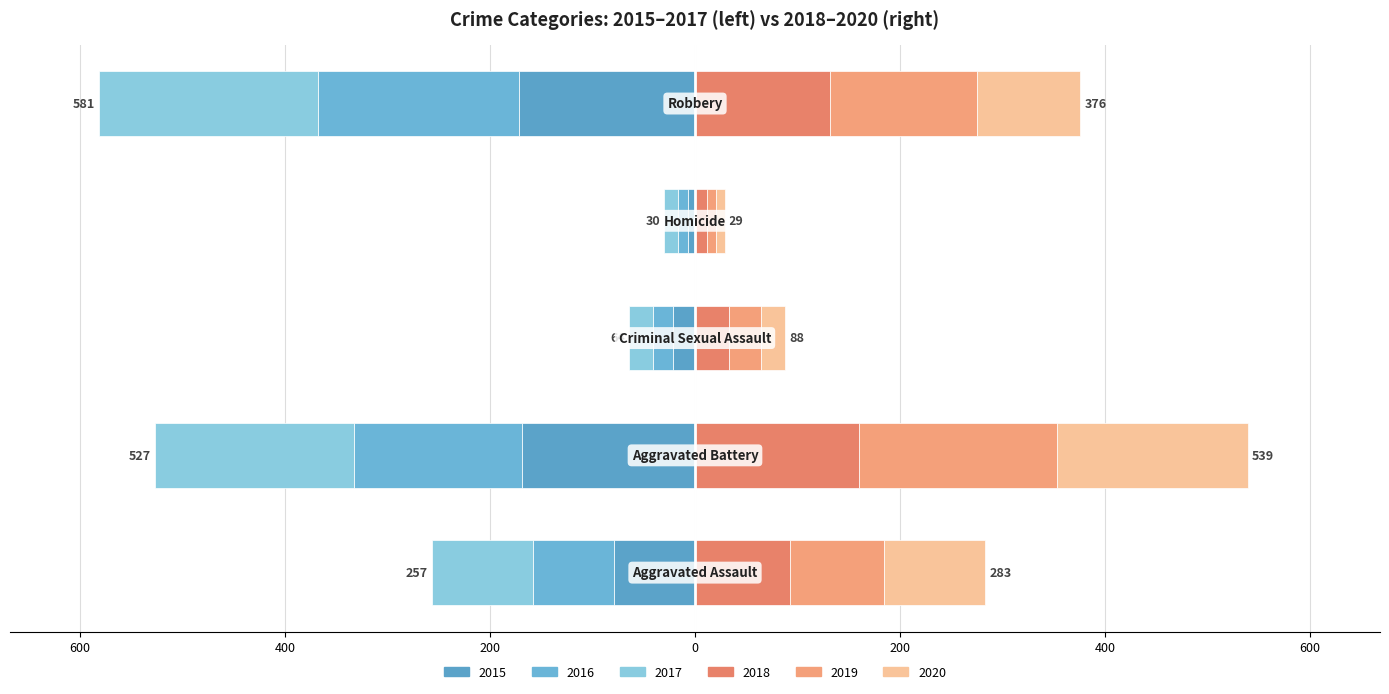

What is the label of the 3rd bar from the right?

Criminal Sexual Assault